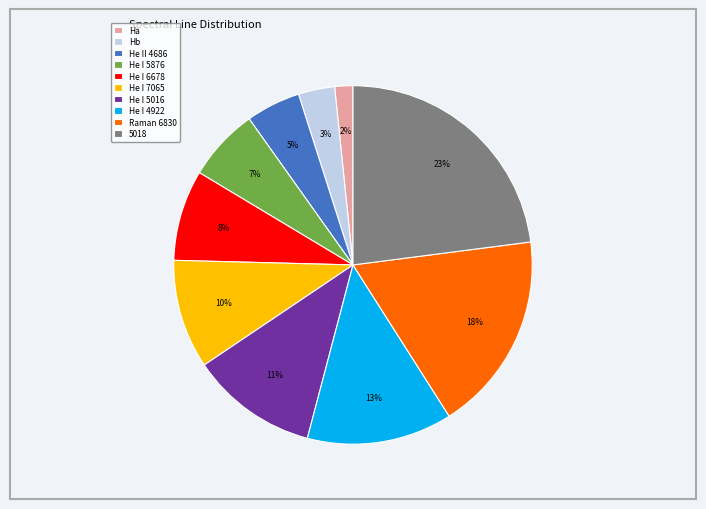

How many slices are in this pie chart?

10